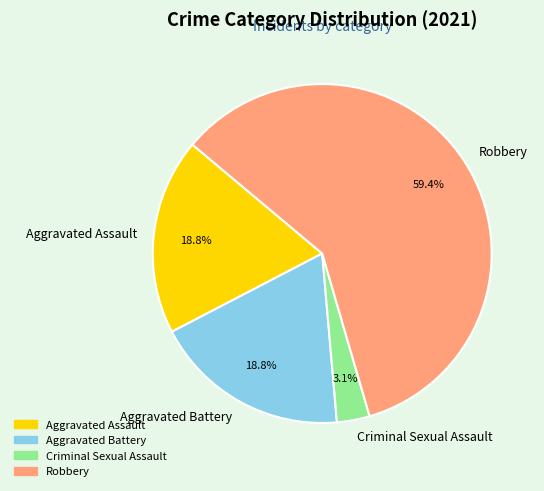

To the nearest percent, what is the difference between the largest and smallest slice percentages?

56%